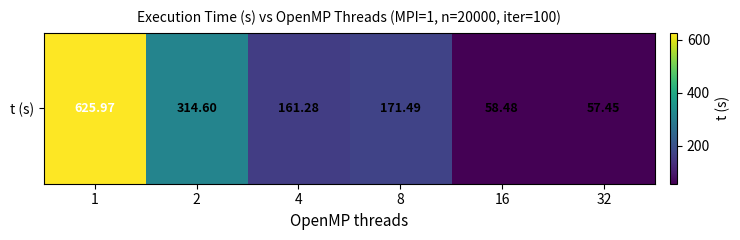

True or false: the data shows 255.2 at 8.

False